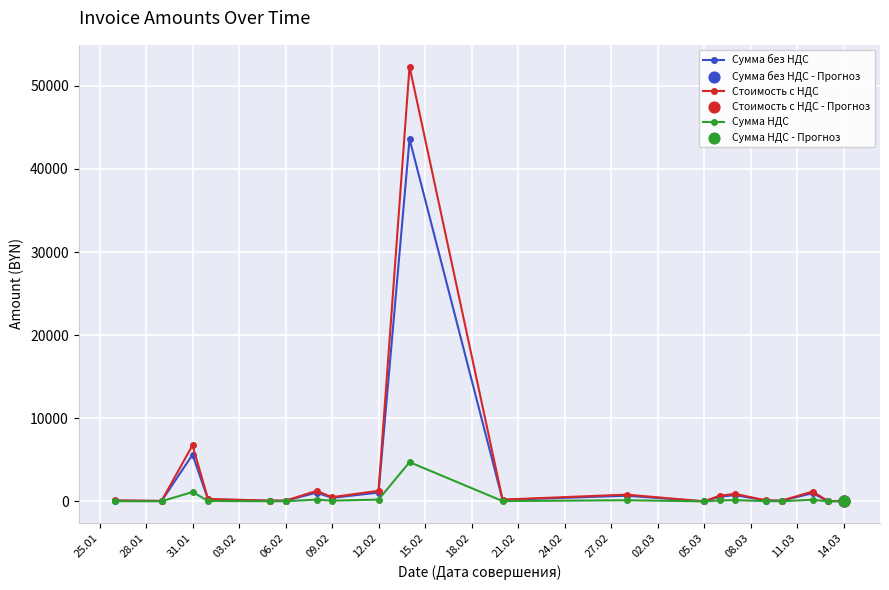

Which series has the widest spread of values?

Стоимость с НДС